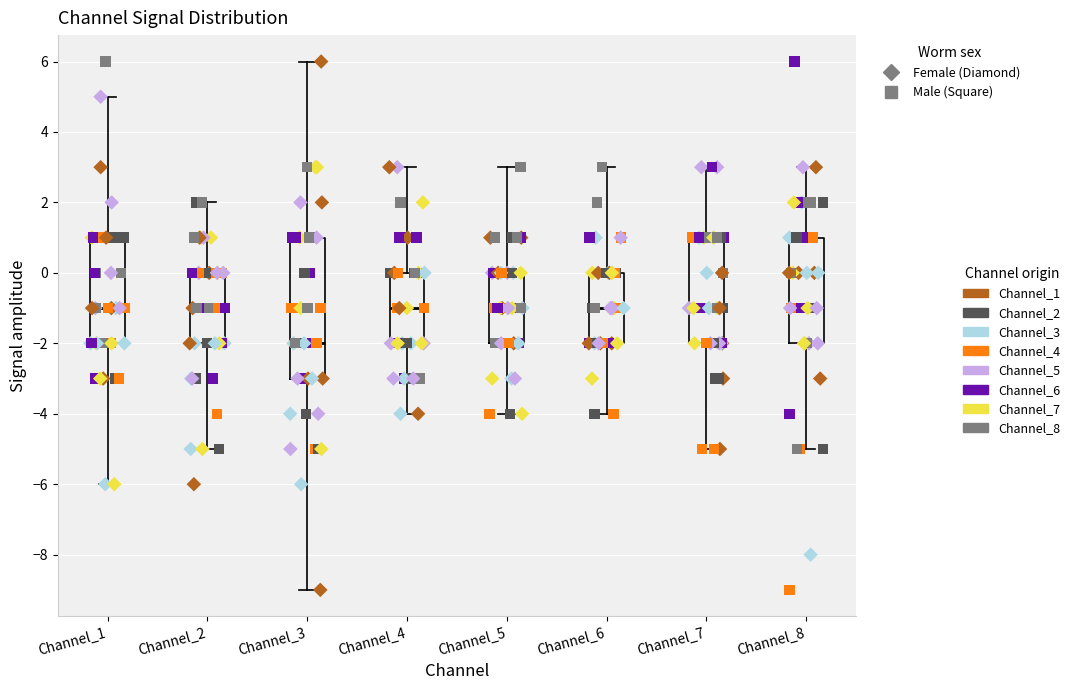

Reading left to right, transcribe this box plot: for each box, give where its median line is, the range the box spans, and where its two whiskers end, as read against the y-axis. The values are not printed on the chart, so give them approximately, as read against the axis.

Channel_1: median -1, box -2 to 1, whiskers -6 to 5
Channel_2: median -1, box -2 to 0, whiskers -5 to 2
Channel_3: median -2, box -3 to 1, whiskers -9 to 6
Channel_4: median -1, box -2 to 0, whiskers -4 to 3
Channel_5: median -1, box -2 to 0, whiskers -4 to 3
Channel_6: median -1, box -2 to 0, whiskers -4 to 3
Channel_7: median -1, box -2 to 1, whiskers -5 to 3
Channel_8: median 0, box -2 to 1, whiskers -5 to 3